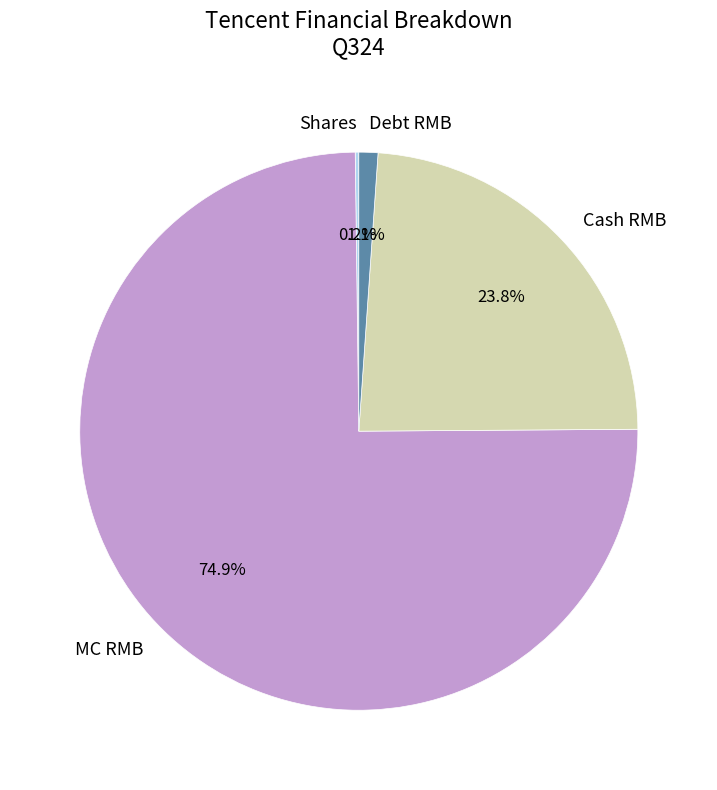

Which category has the biggest portion of the pie?

MC RMB